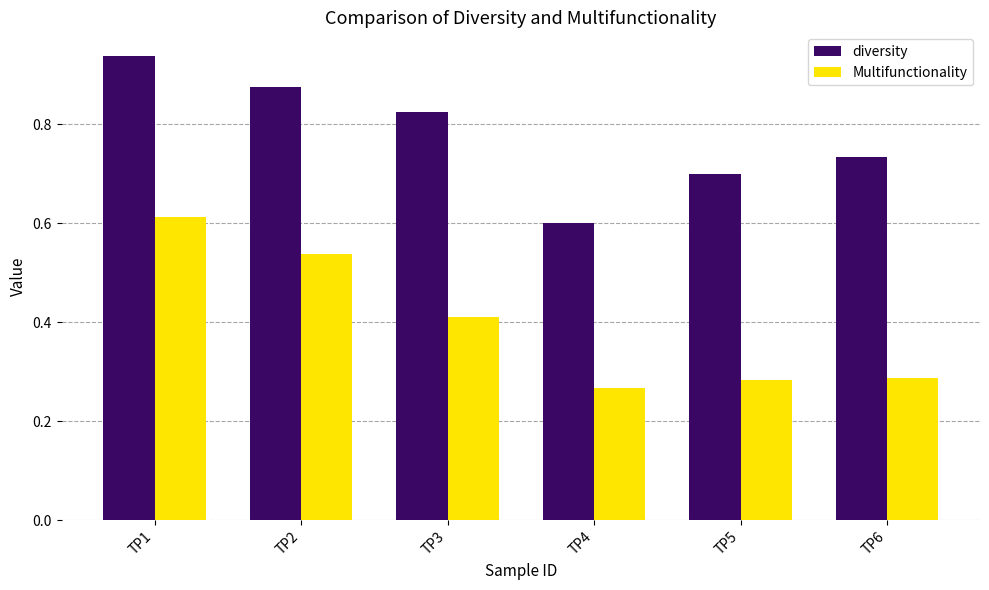

How many Multifunctionality values are between 0 and 1?

6